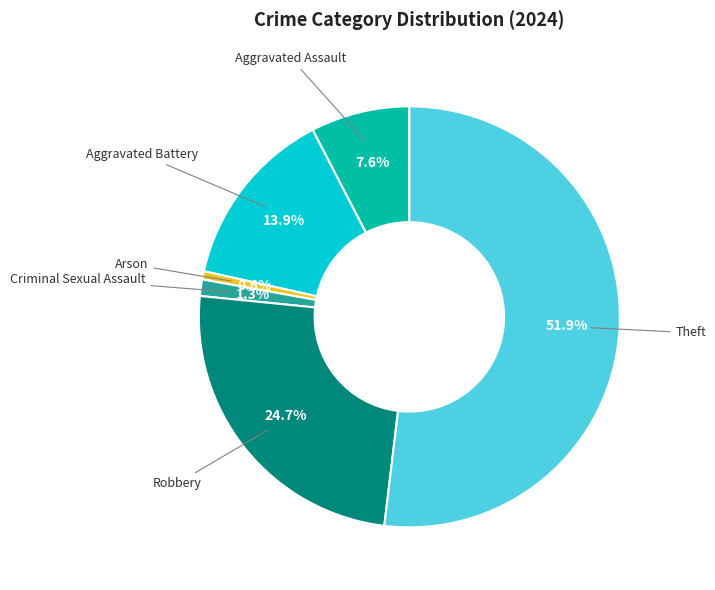

Is there a majority slice in this chart?

Yes